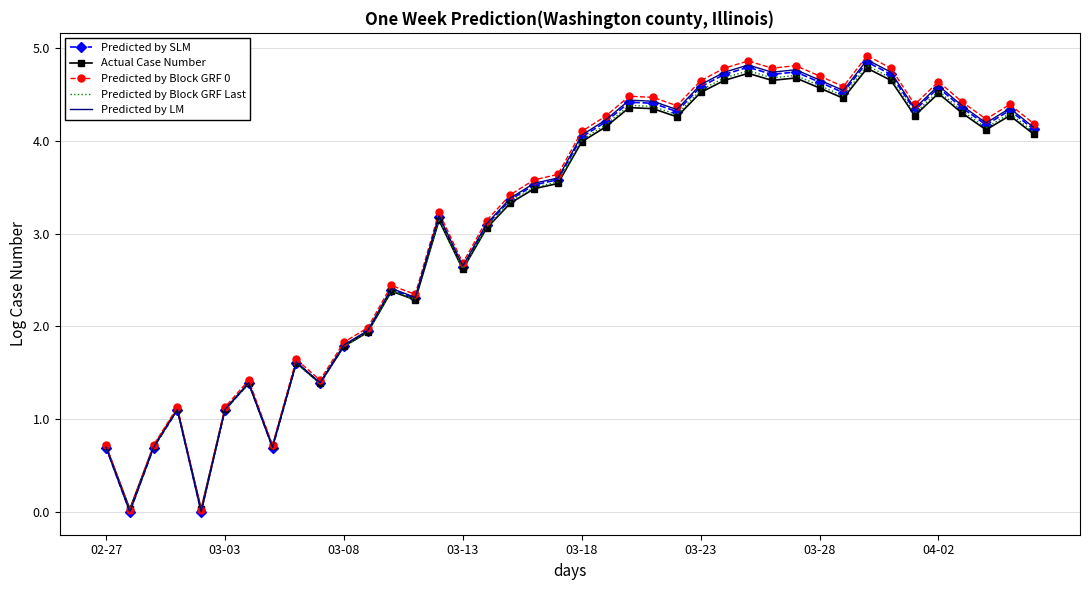

What is the maximum value shown in the chart?

4.9